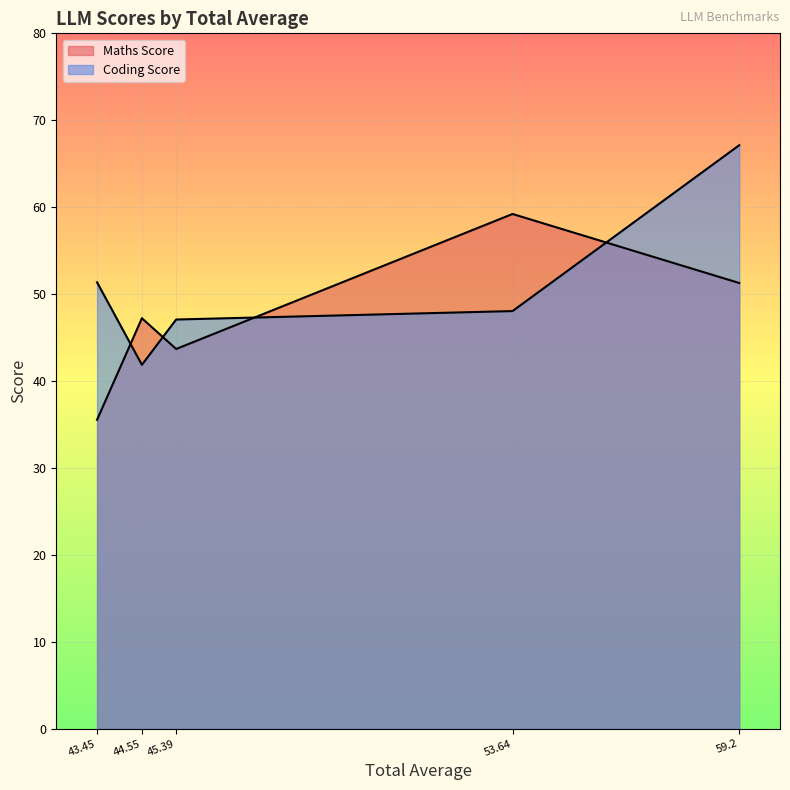

What is the sum of all Coding Score values?

255.5